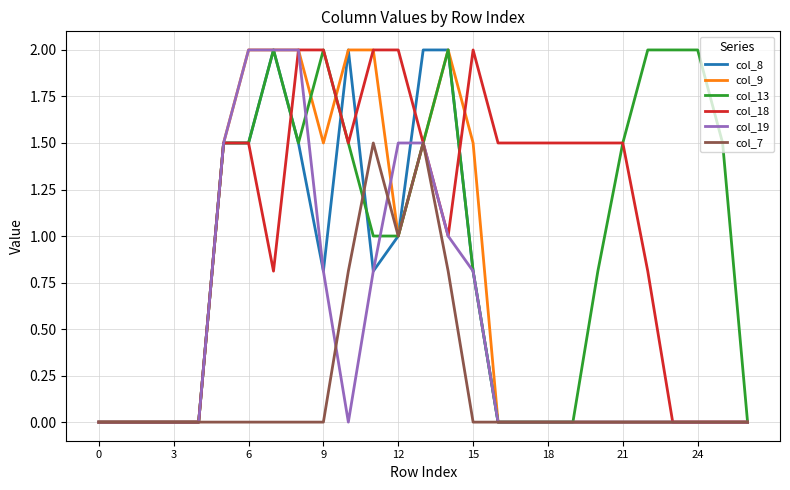

How many series are shown in this chart?

6